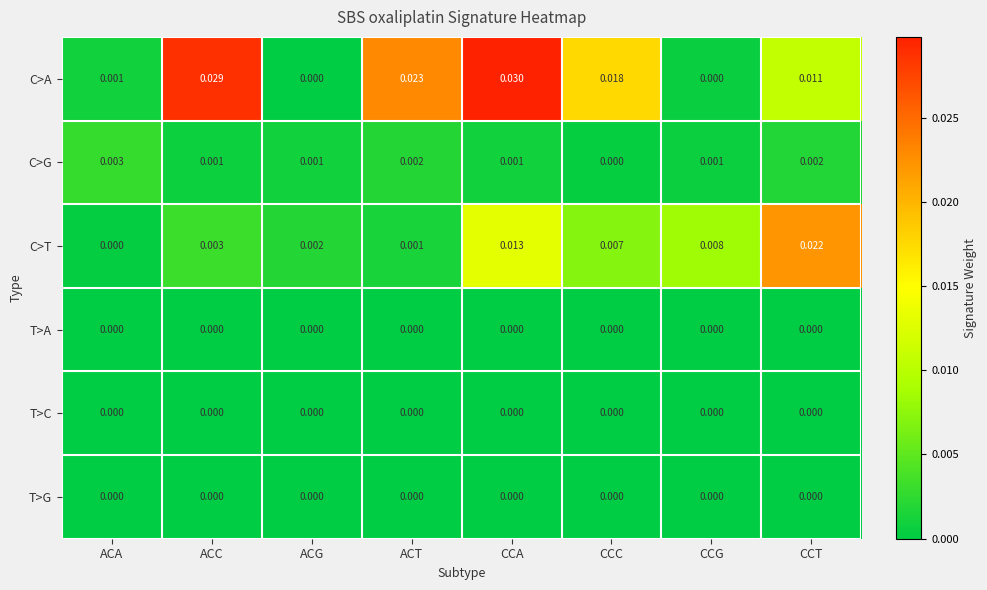

Is the value of C>T at CCC greater than the value of T>A at CCC?

Yes